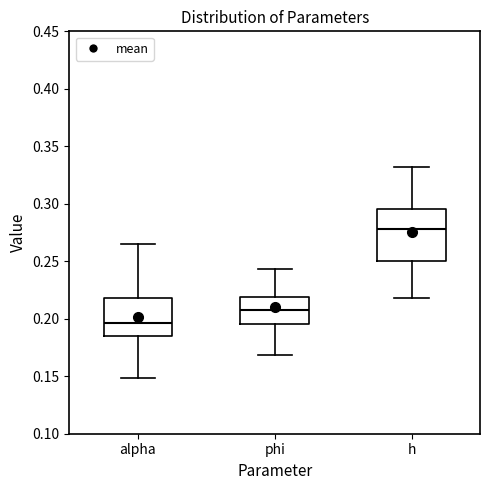

Where does the median line of the box for alpha sit on the y-axis? The values are not printed on the chart, so give them approximately, as read against the axis.

0.195